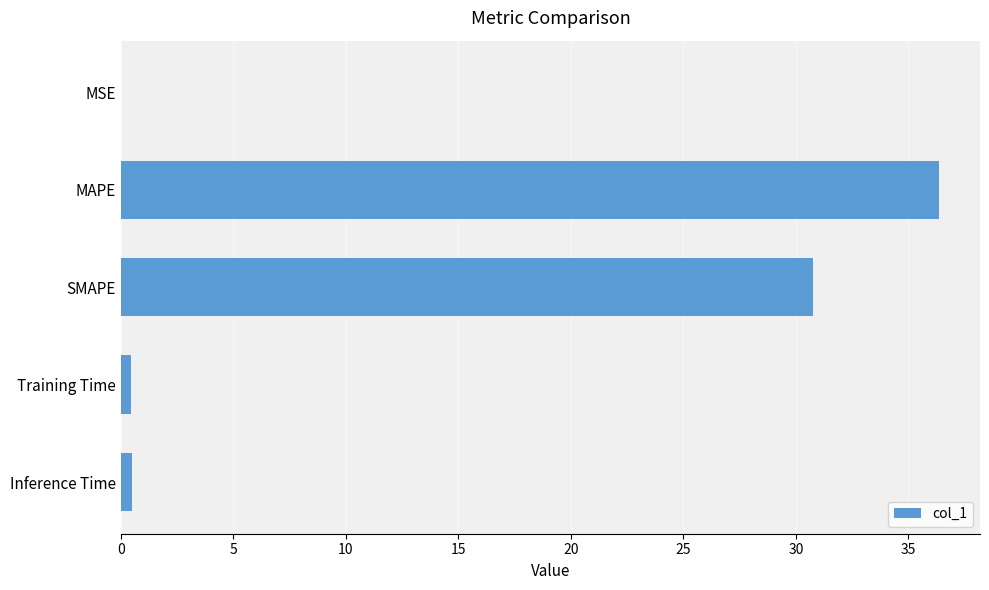

What is the approximate value at SMAPE?

30.8